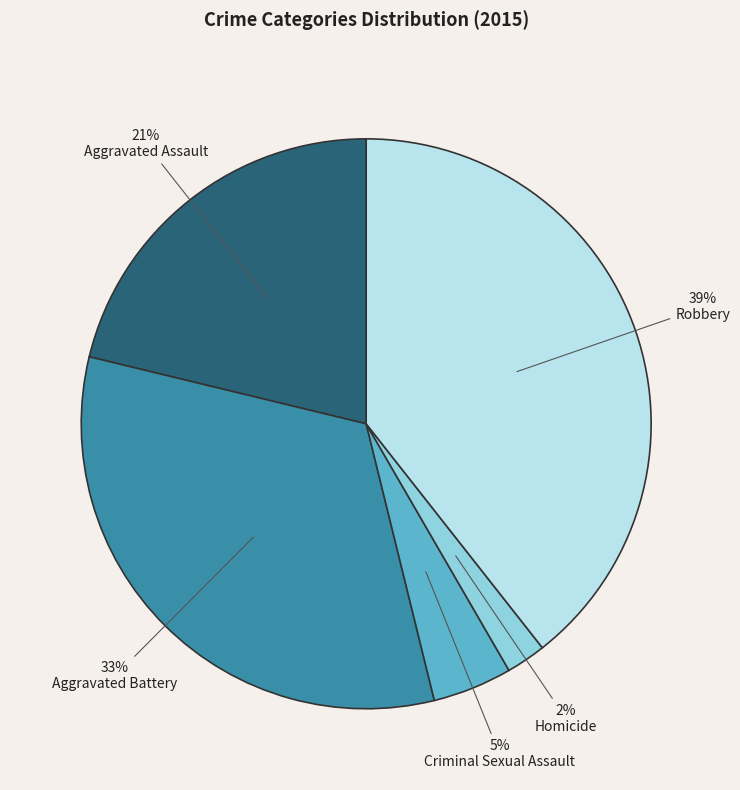

To the nearest percent, what is the difference between the largest and smallest slice percentages?

37%